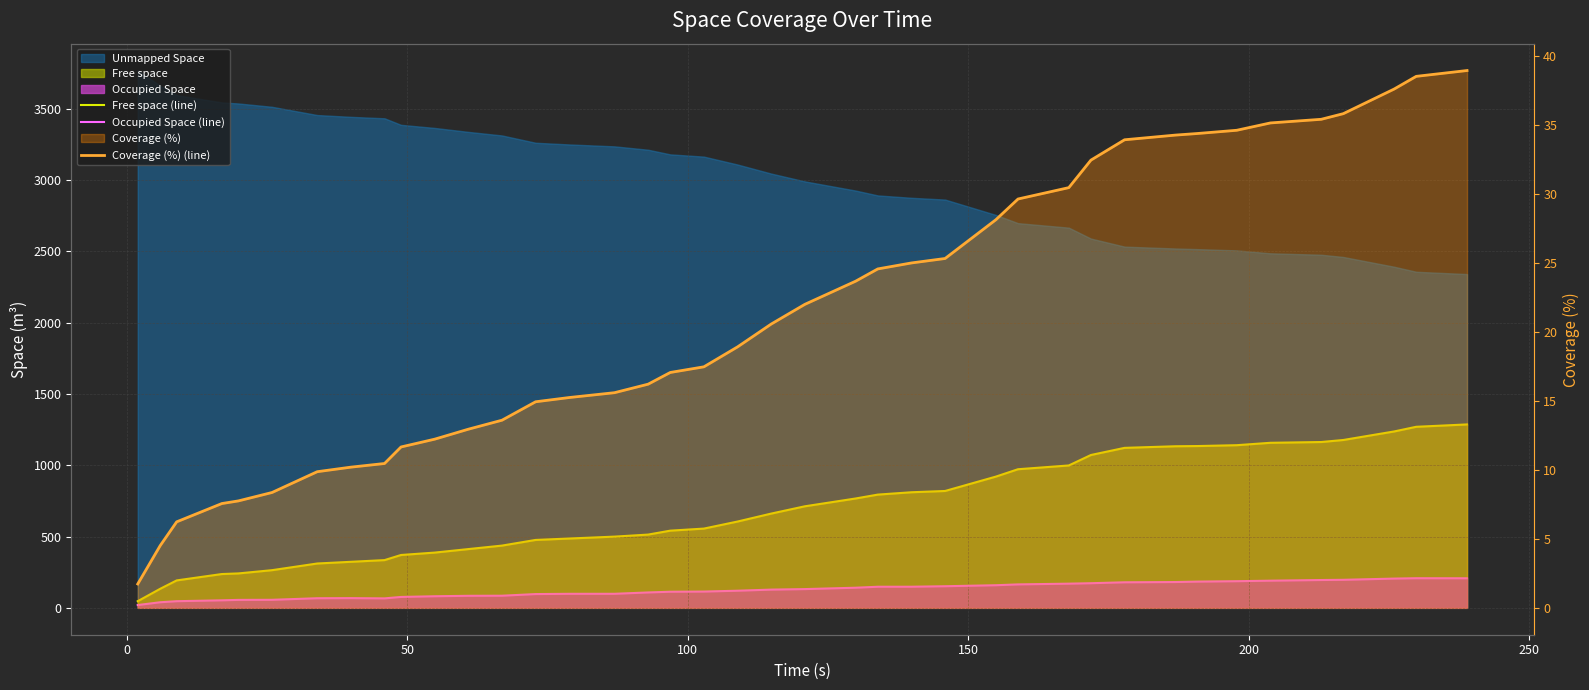

True or false: Occupied Space (line) has more than 0 points higher than both neighbors.

True